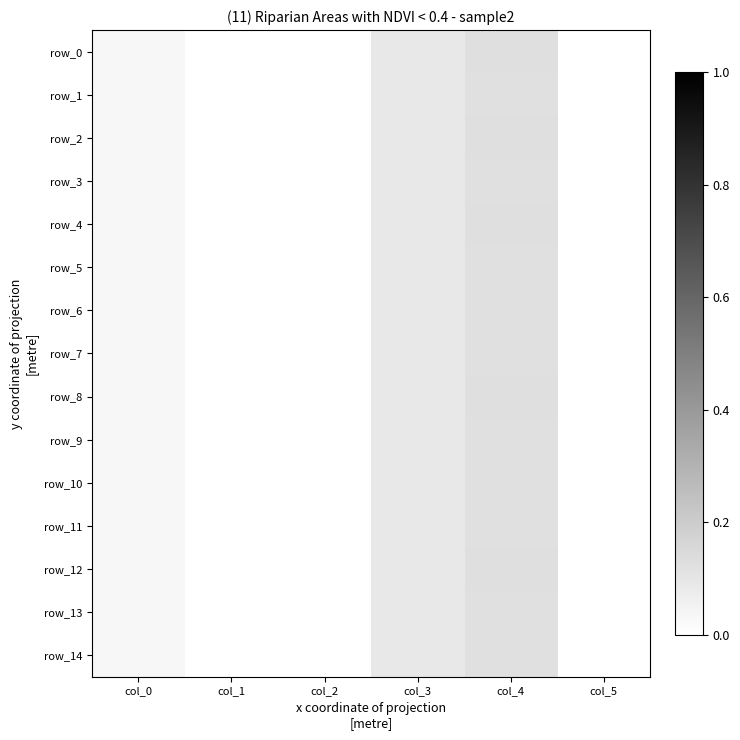

Which category has the highest value in the row_6 series?

col_4